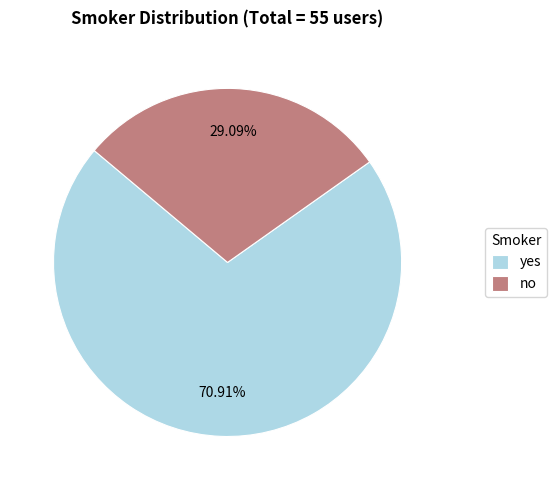

Combined, do no and yes account for over 50%?

Yes